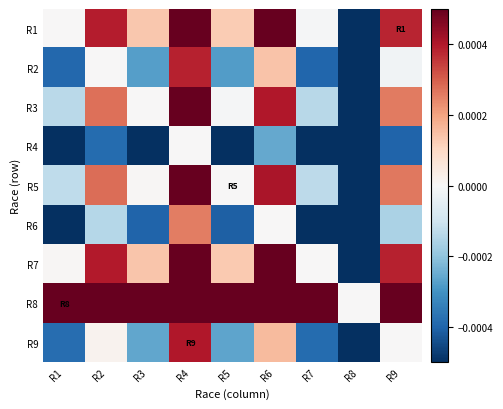

At which category does the chart reach its minimum across all series?

R8